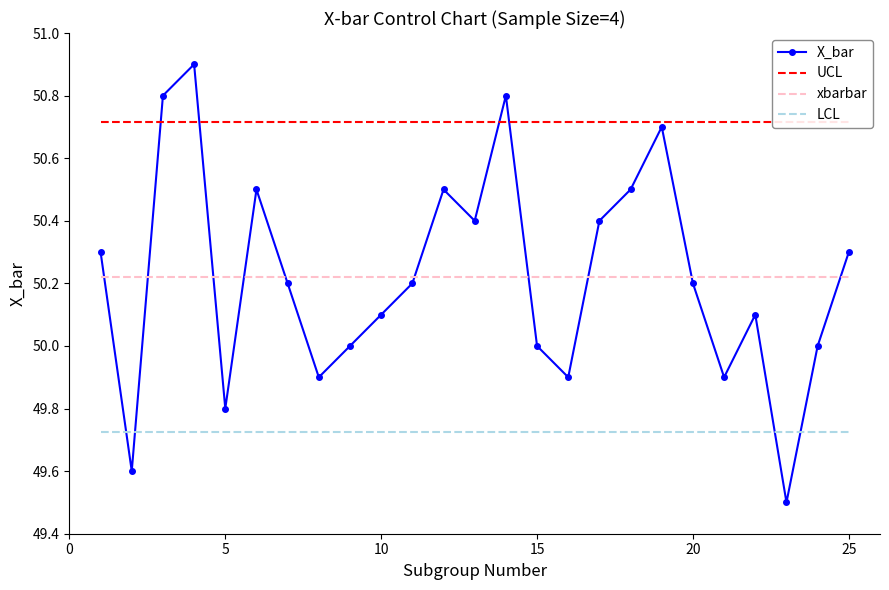

What are all the series names shown in the legend?

X_bar, UCL, xbarbar, LCL